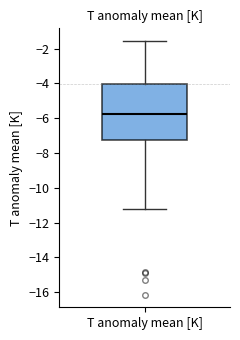

Where is the upper edge of the box for T anomaly mean [K] on the y-axis? The values are not printed on the chart, so give them approximately, as read against the axis.

-4.0